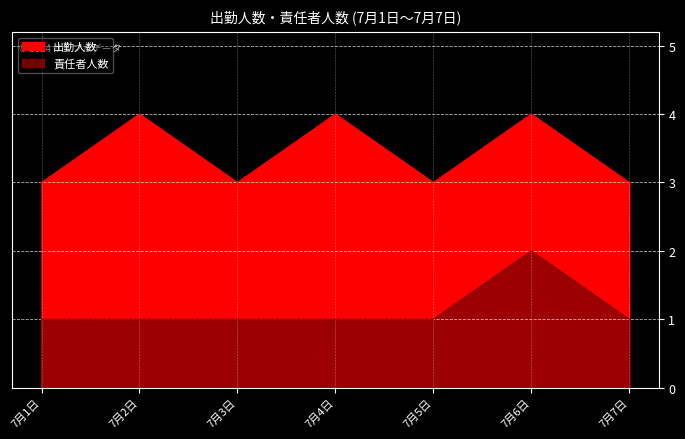

Where is the first local maximum for 責任者人数?

7月6日